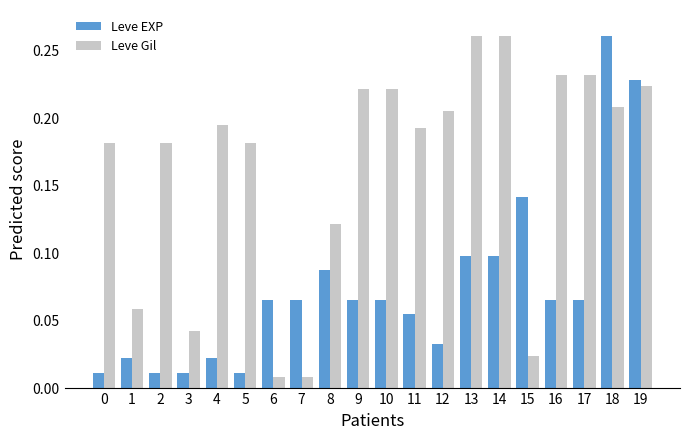

What is the sum of all Leve Gil values?

3.2